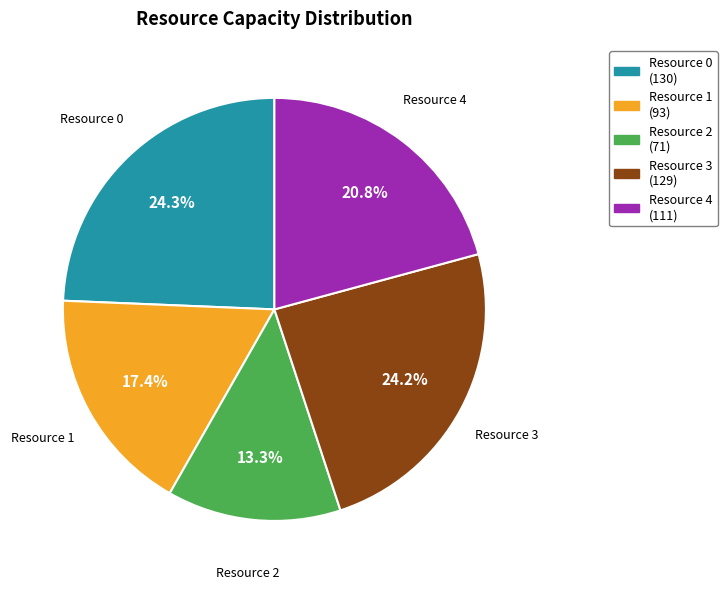

What percentage is the Resource 0 slice, to the nearest percent?

24%